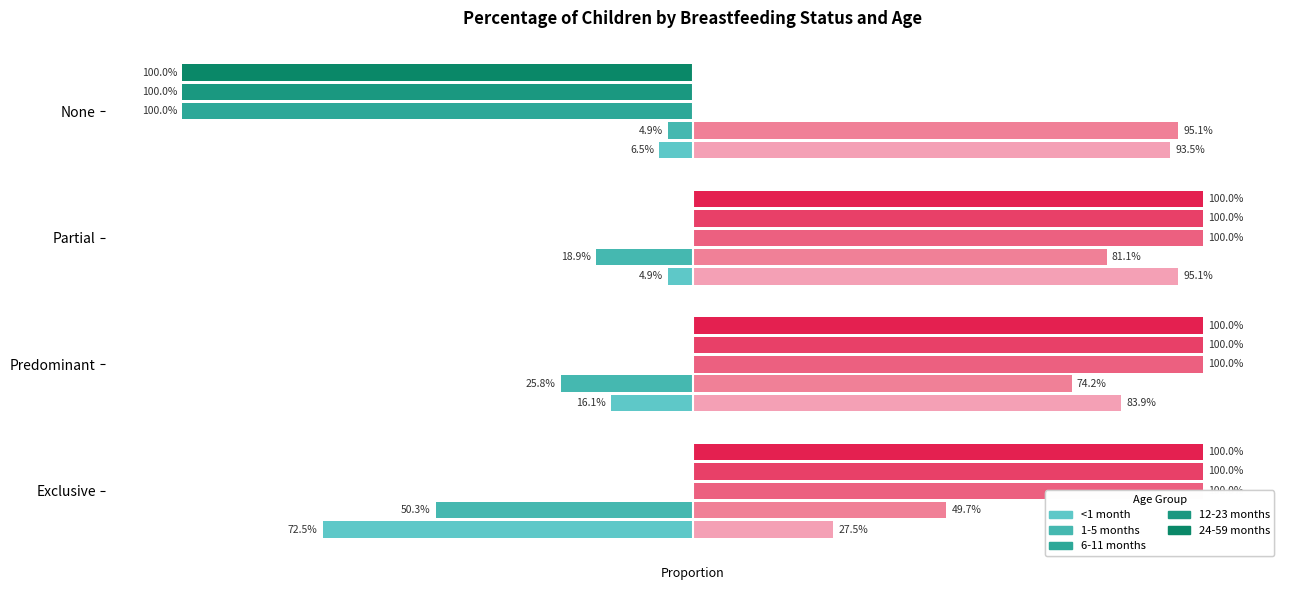

Are the bars horizontal?

Yes